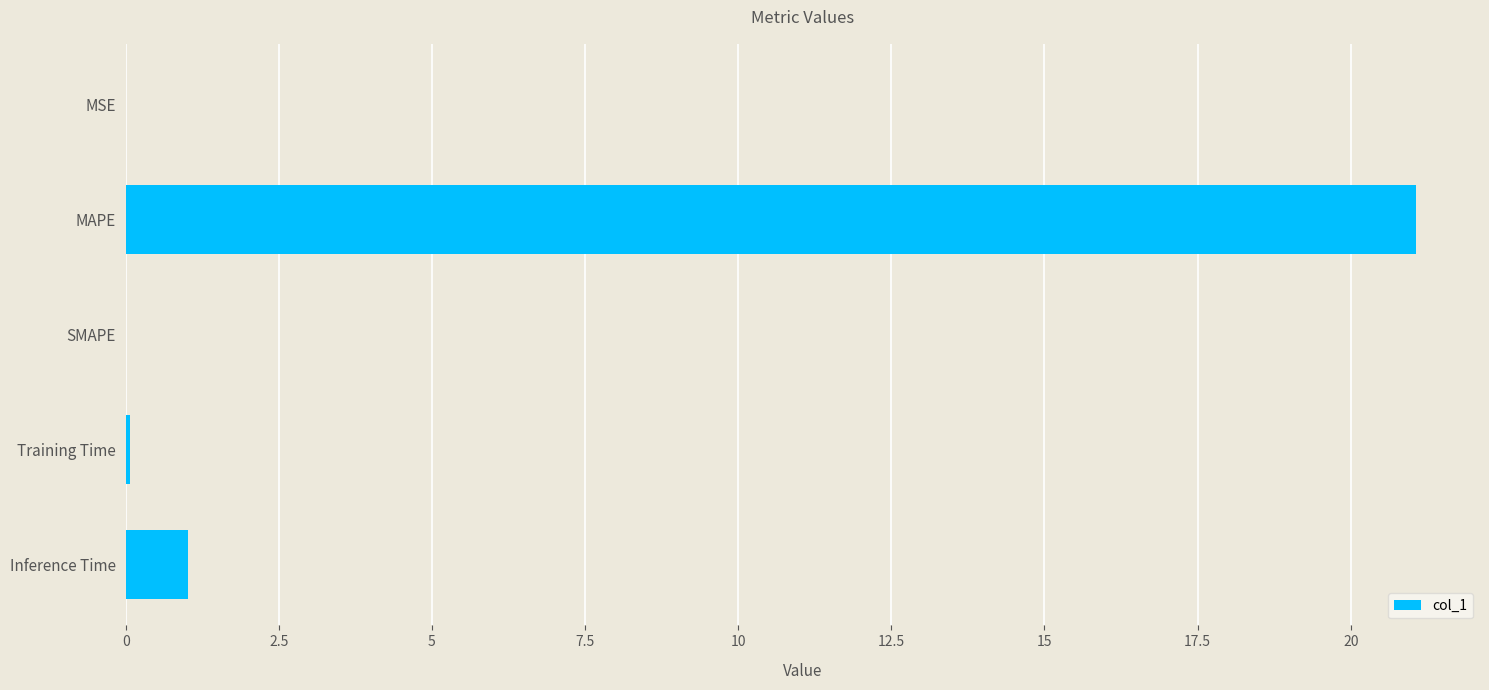

What is the average value?

4.4